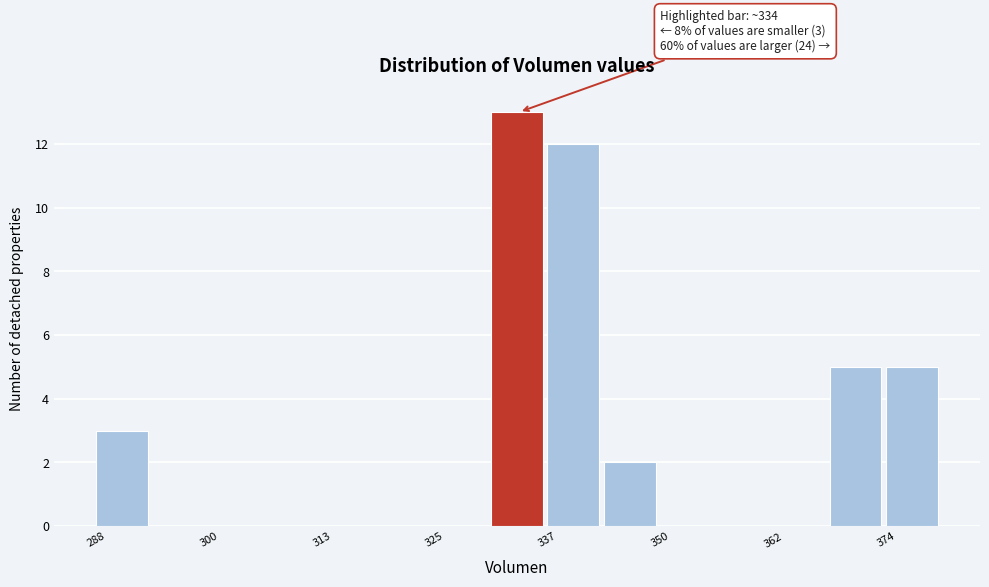

Read against the x-axis, roughly where is the centre of the tallest bar?

334